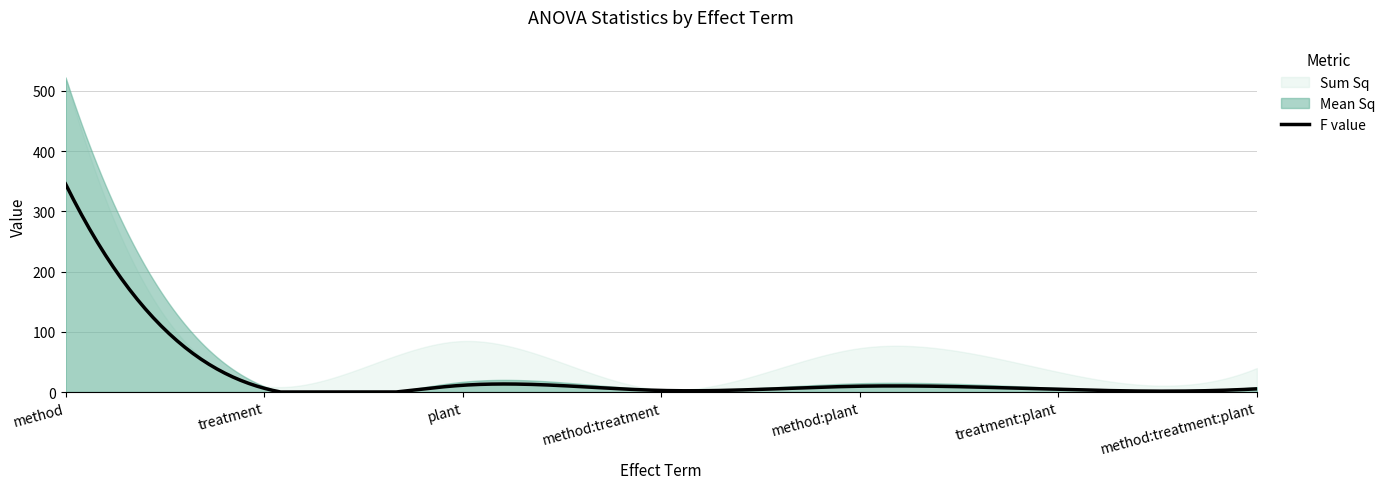

List the series in order of their peak value, highest first.

Sum Sq, Mean Sq, F value